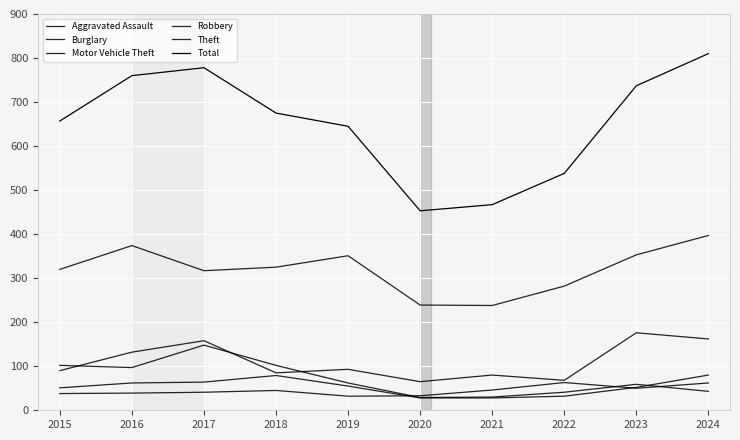

How many lines are shown in the chart?

6